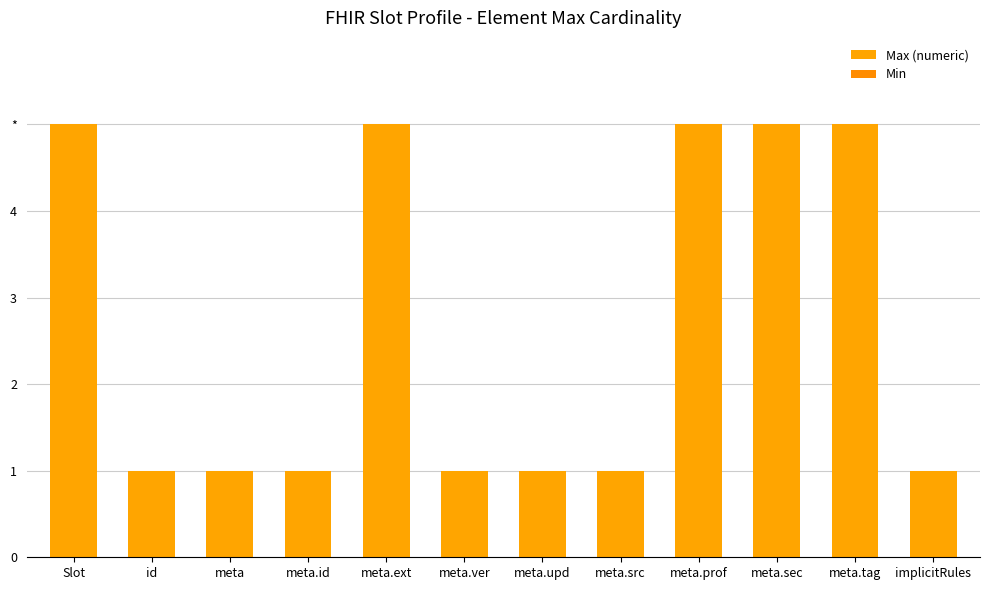

How many bars are there in total?

24